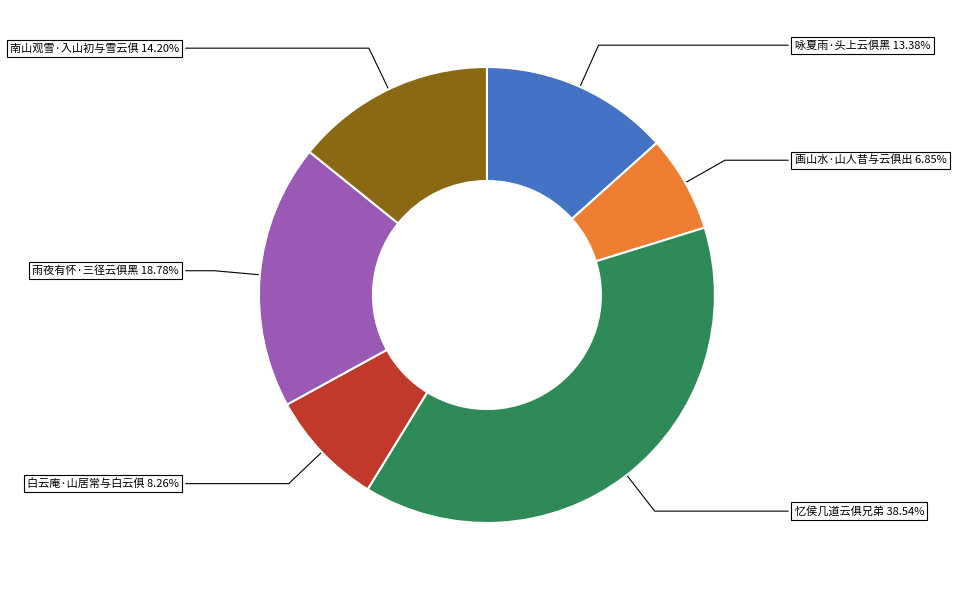

Which category has the biggest portion of the pie?

忆侯几道云俱兄弟